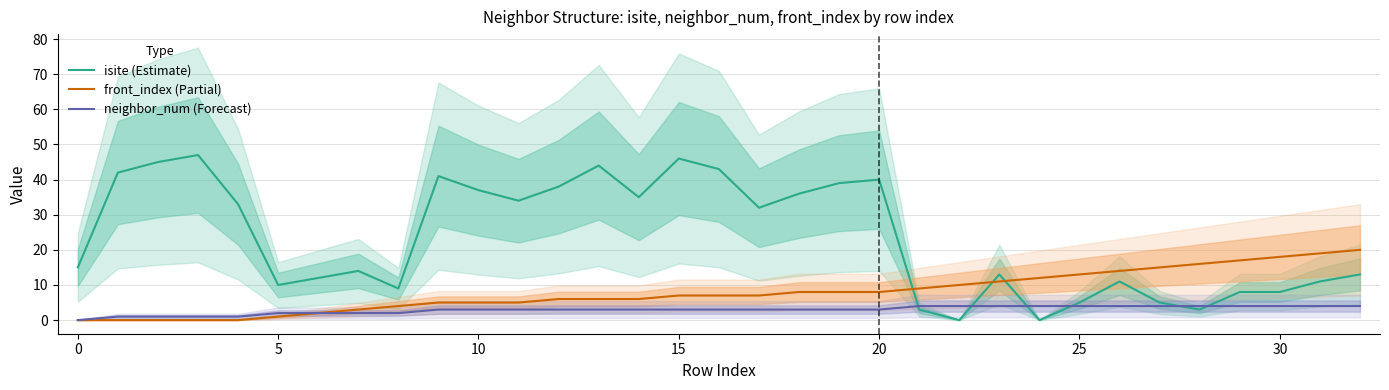

True or false: front_index (Partial) and isite (Estimate) intersect in this chart.

True